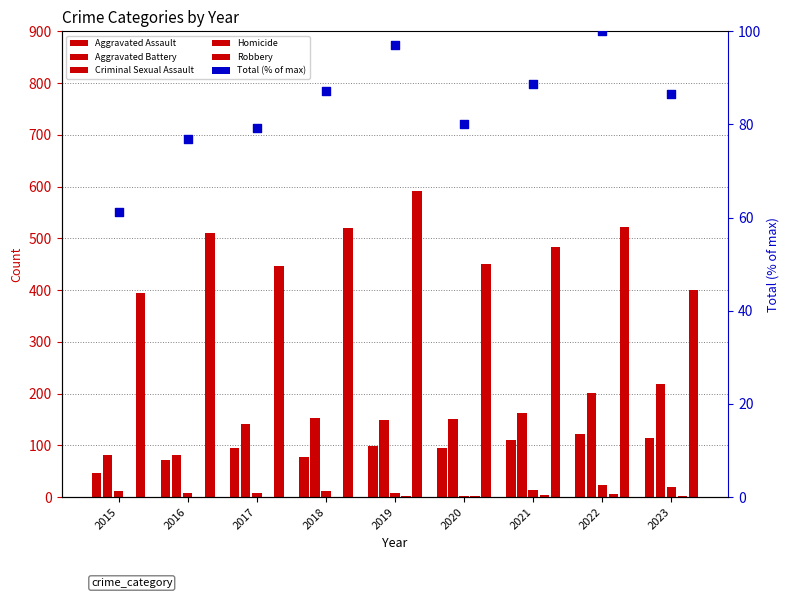

What is the total value across all series at 2022?

973.0